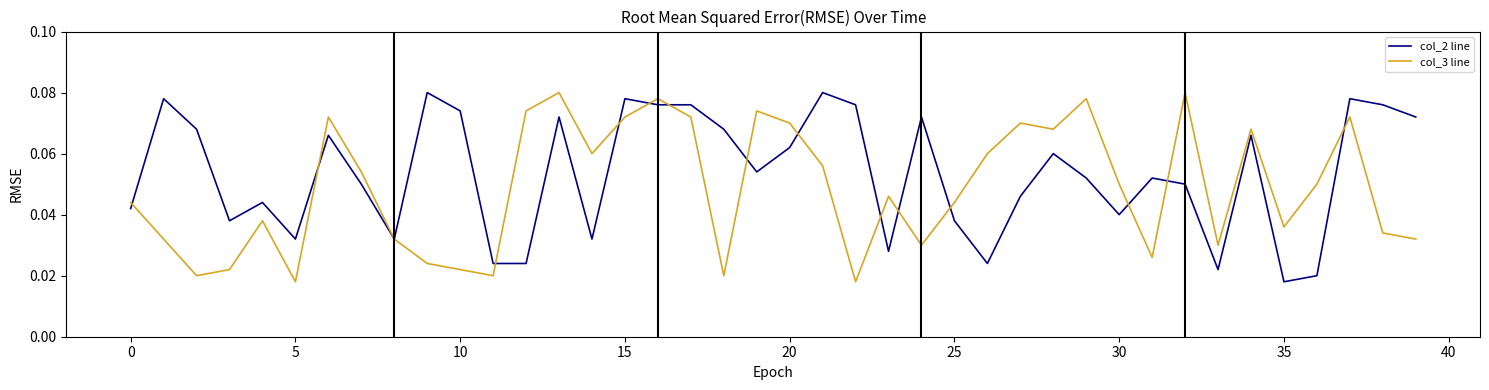

Which series has the largest total across all categories?

col_2 line